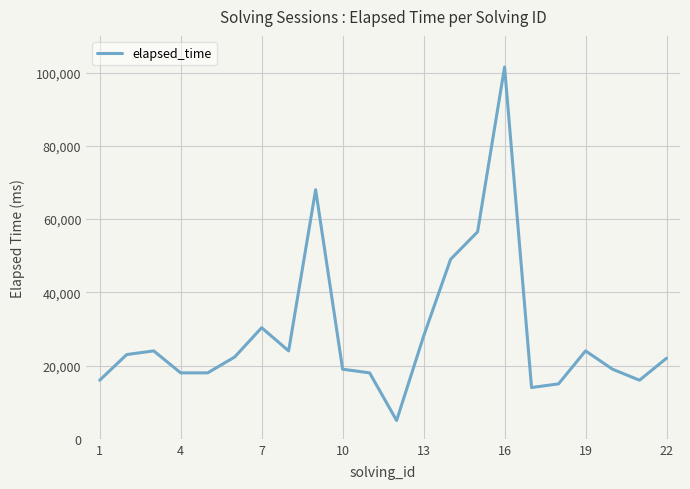

What is the minimum value shown in the chart?

5000